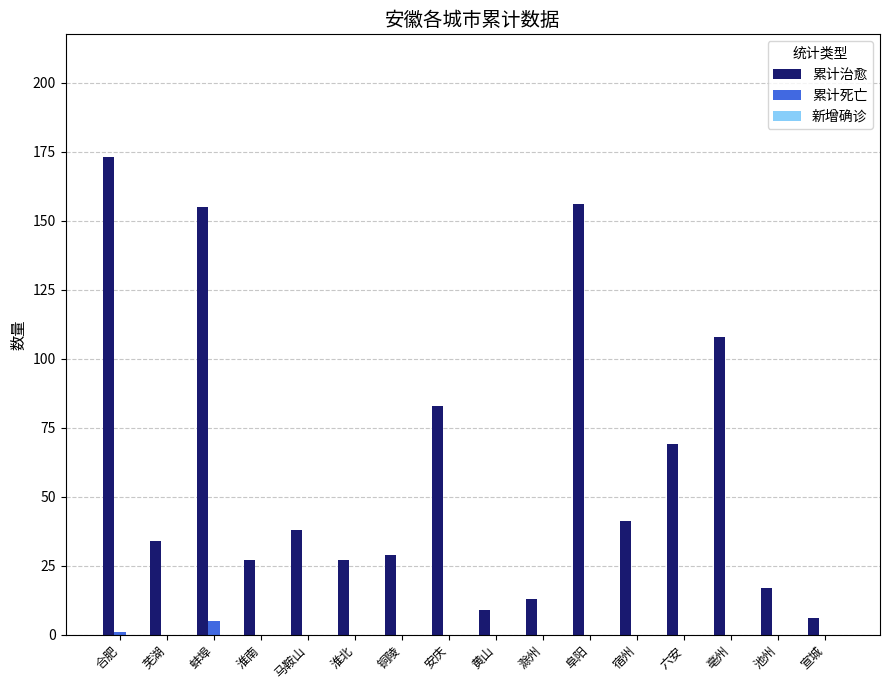

What is the approximate value of 累计治愈 at 黄山, to the nearest 10?

10